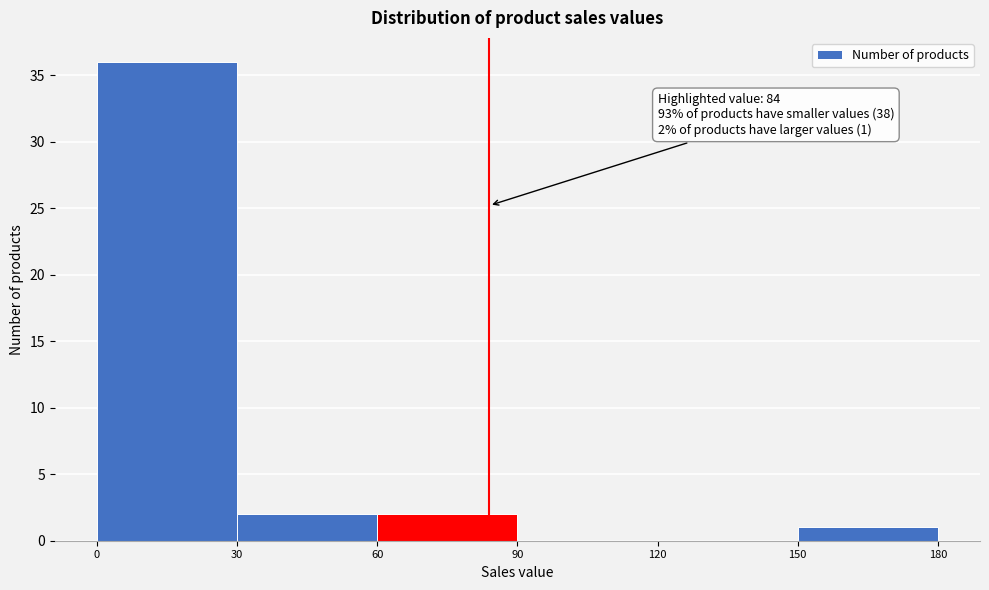

Which range on the x-axis has the tallest bar?

0 to 30